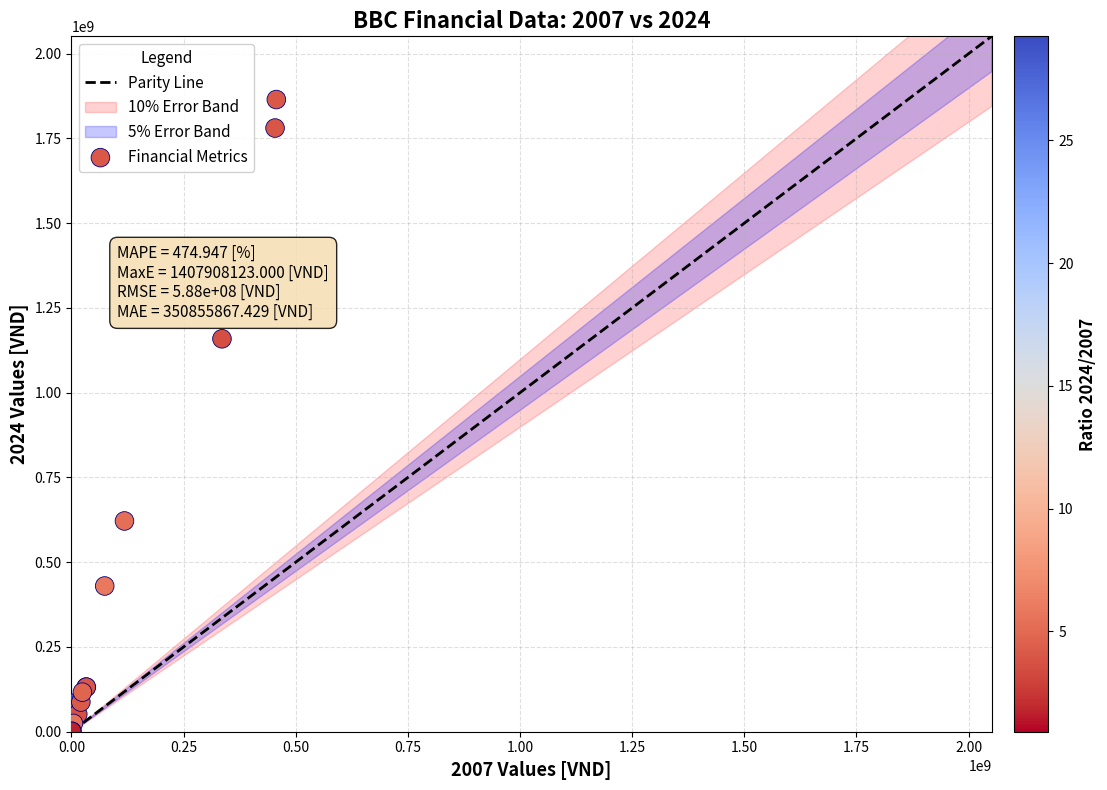

What Y value in the scatter plot is closest to 932903140?

1159056908